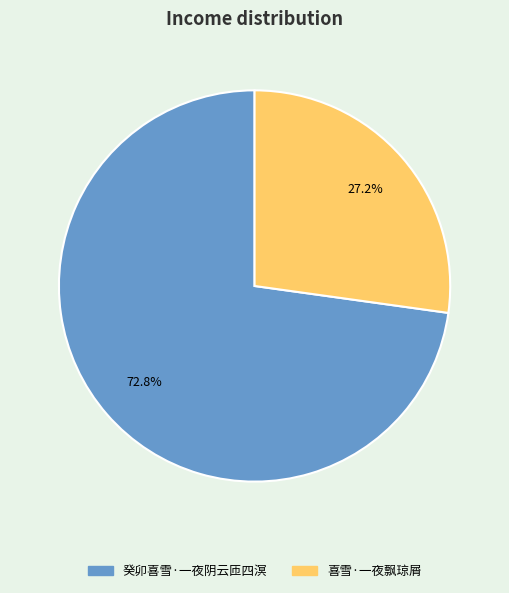

Is it true that 癸卯喜雪·一夜阴云匝四溟 is 73% of the pie?

True